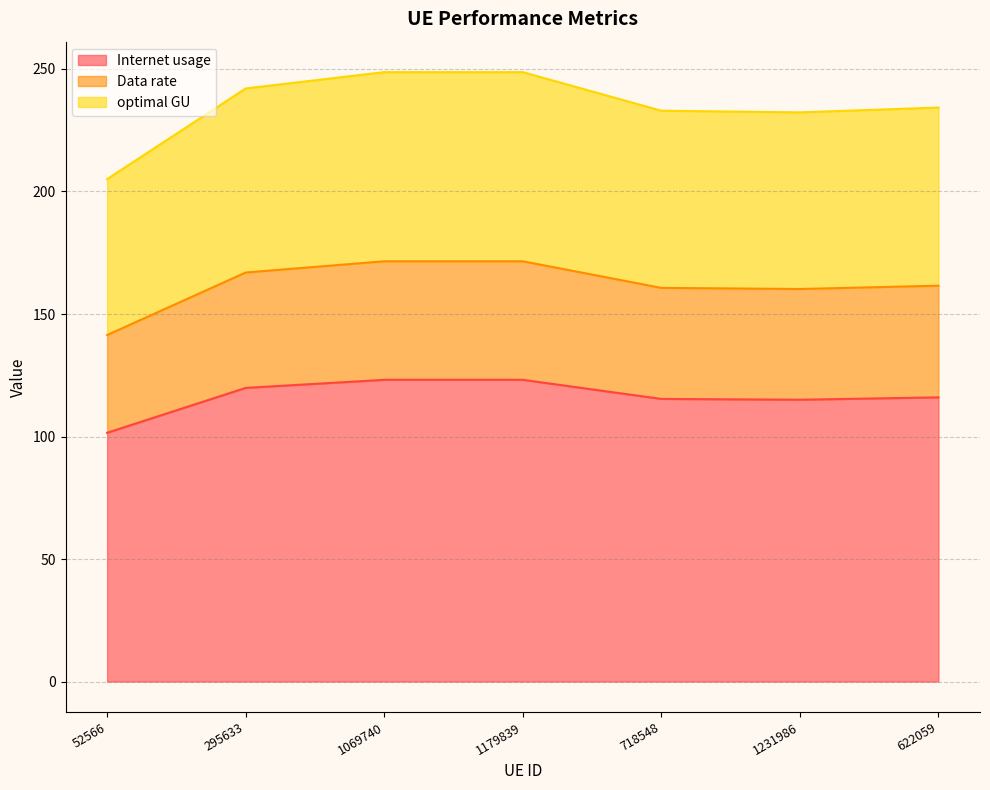

What is the sum of the Internet usage values at 1179839 and 1231986?

238.2